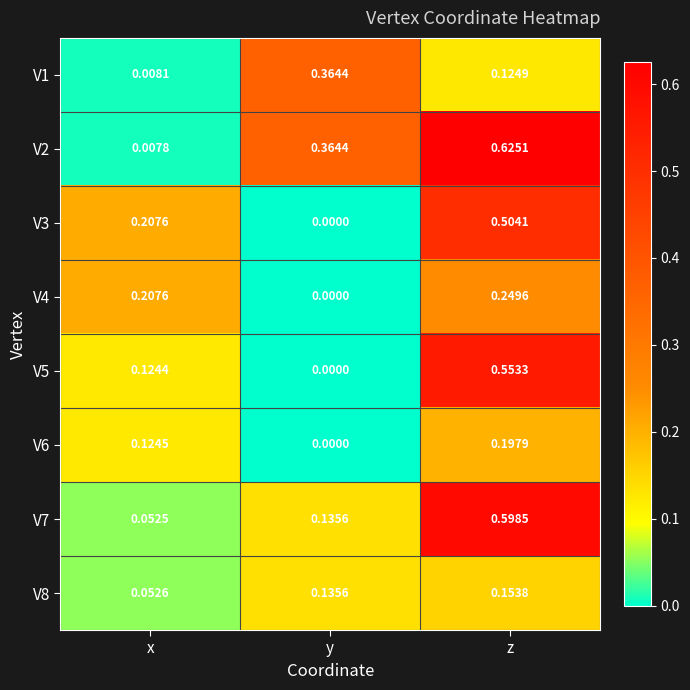

At how many categories does at least one series exceed 0?

3